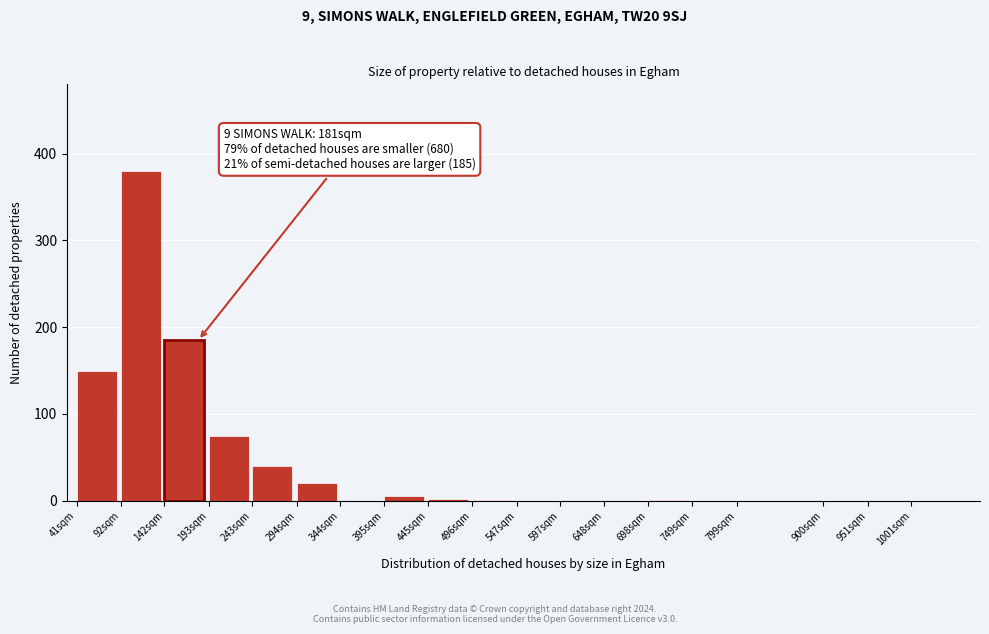

Which label corresponds to the largest value in the chart?

92sqm